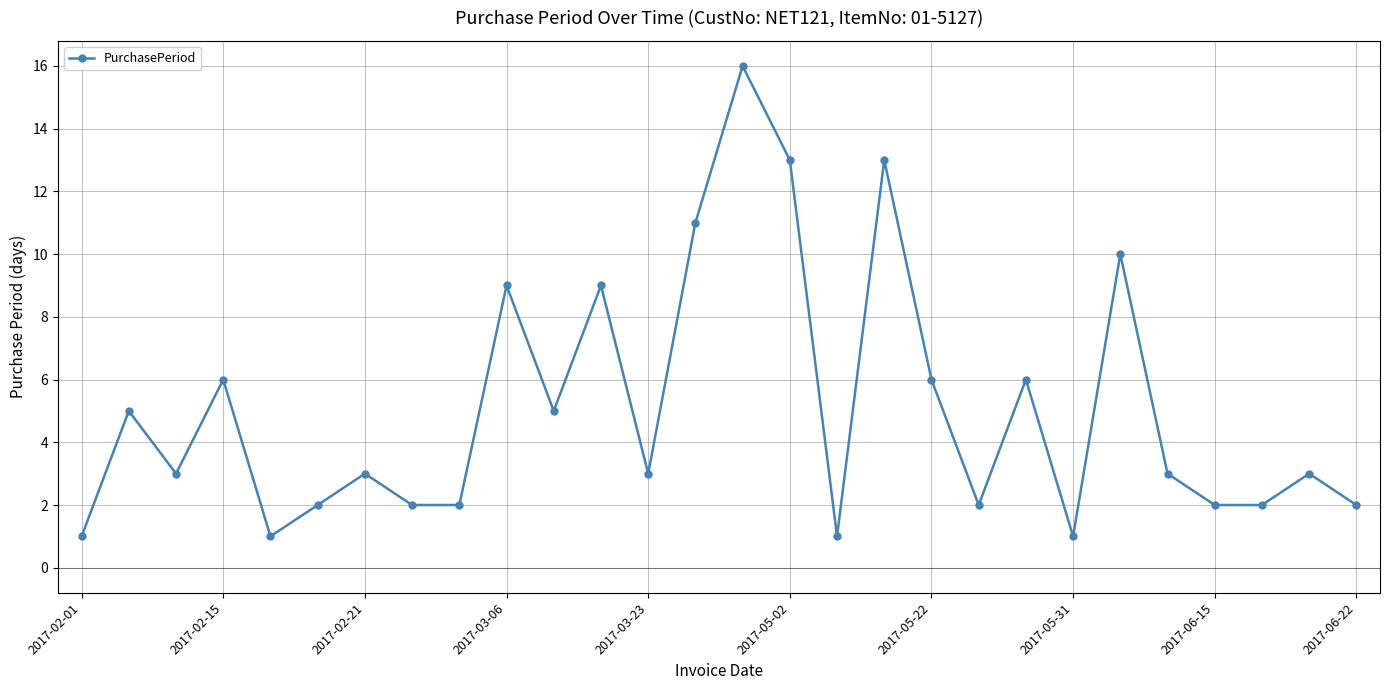

What is the greatest value displayed?

16